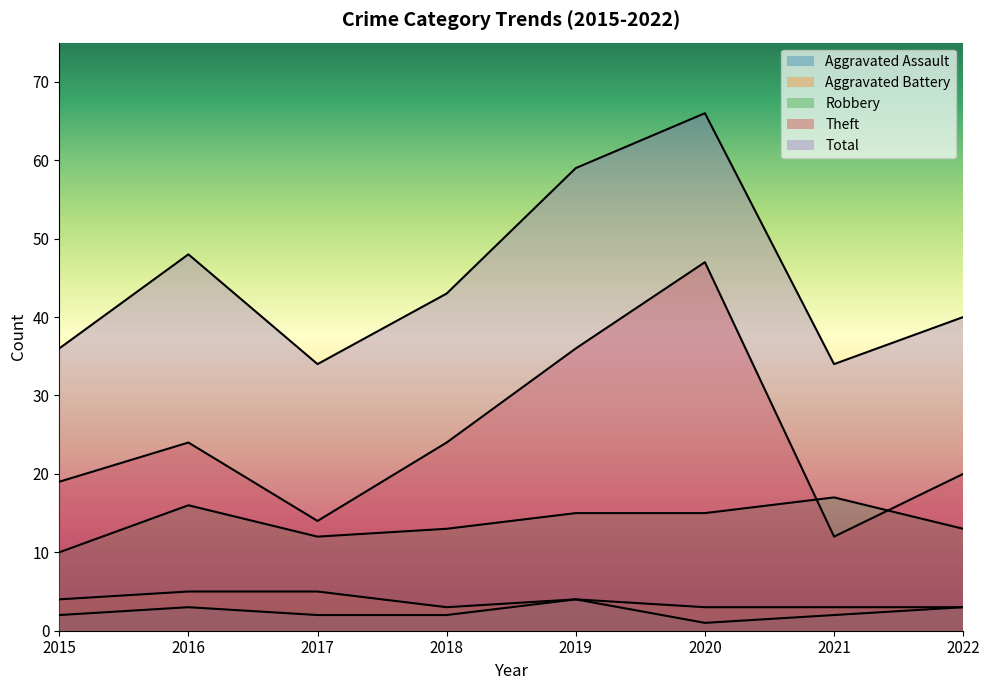

What is the value of the Total point at the 7th from the left?

34